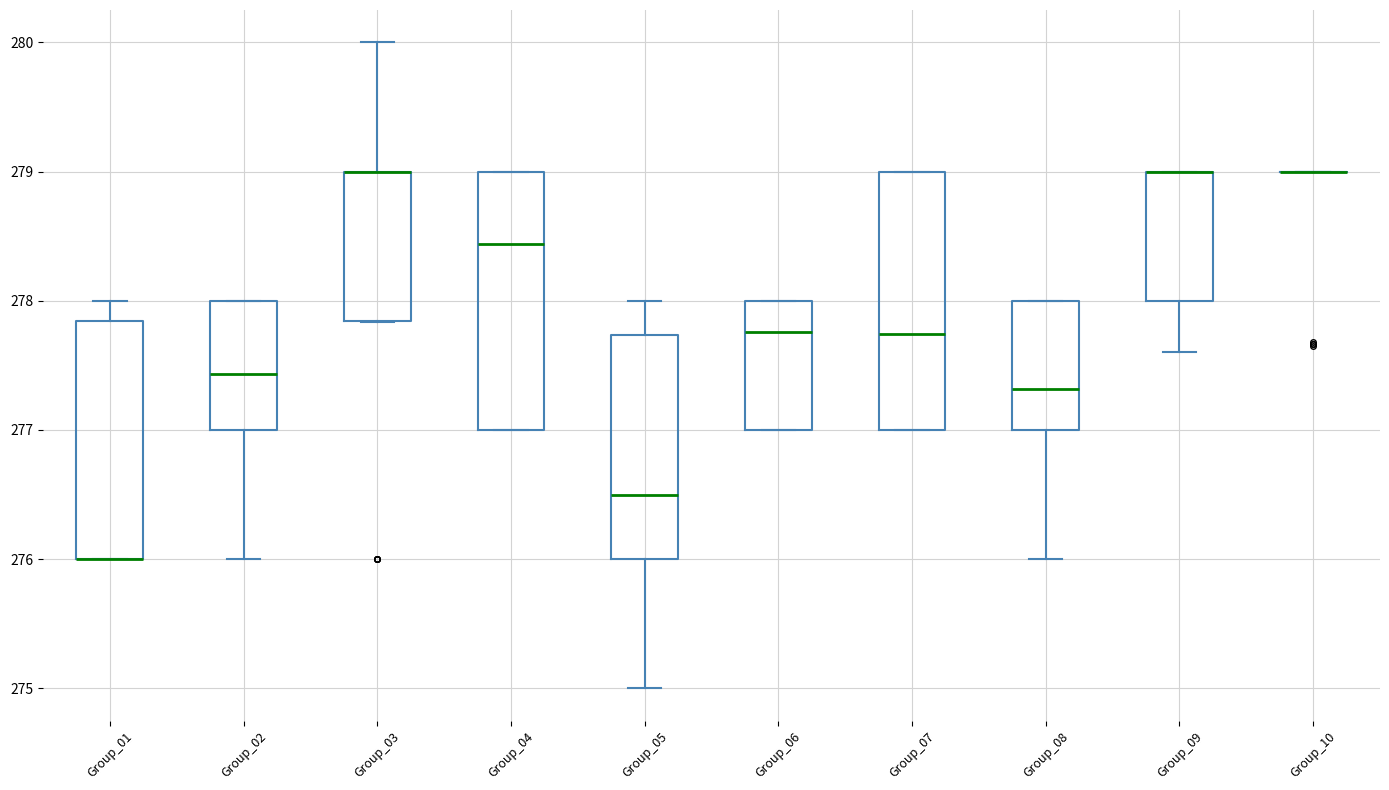

Where is the upper edge of the box for Group_02 on the y-axis? The values are not printed on the chart, so give them approximately, as read against the axis.

278.0